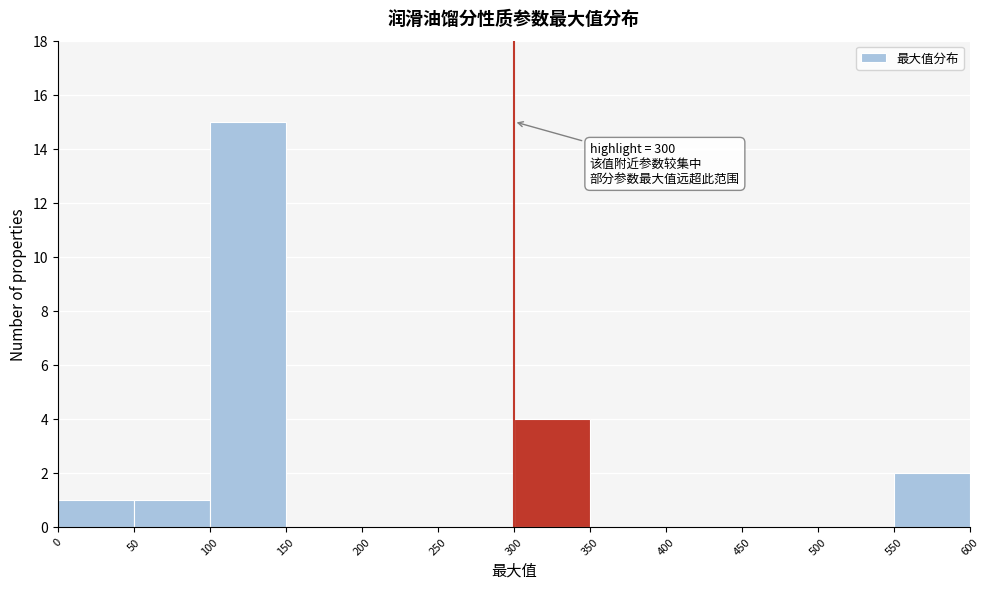

Over which range of the x-axis is the bar tallest?

100 to 150